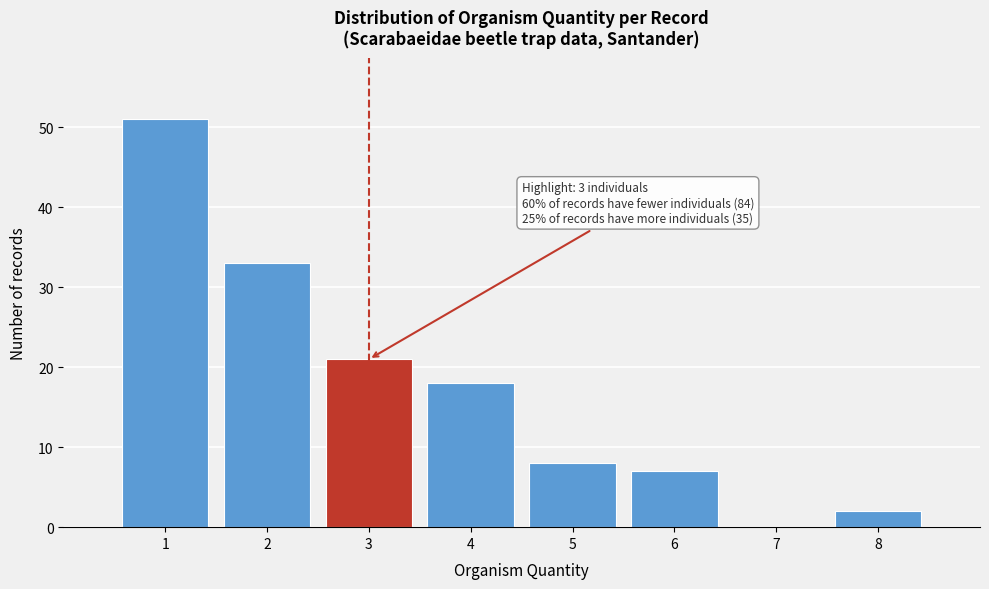

Which range on the x-axis has the tallest bar?

0.5 to 1.5